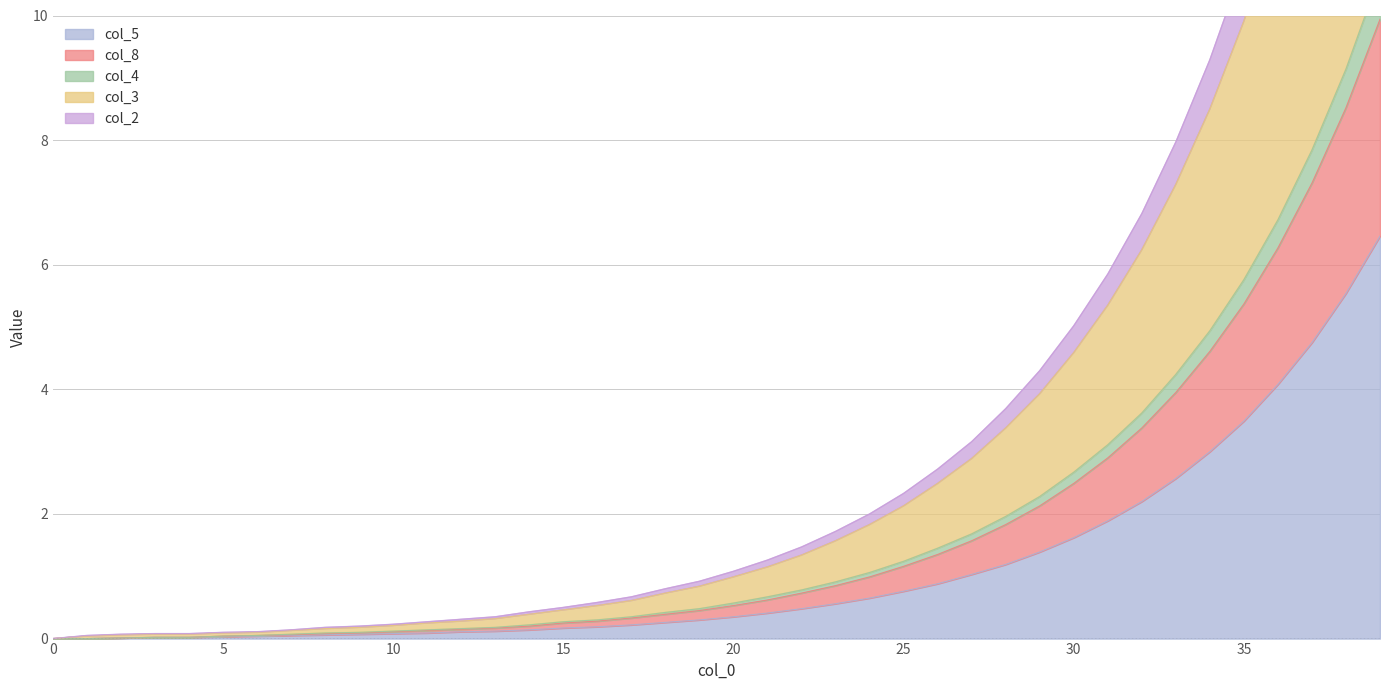

True or false: col_5 and col_3 intersect in this chart.

False